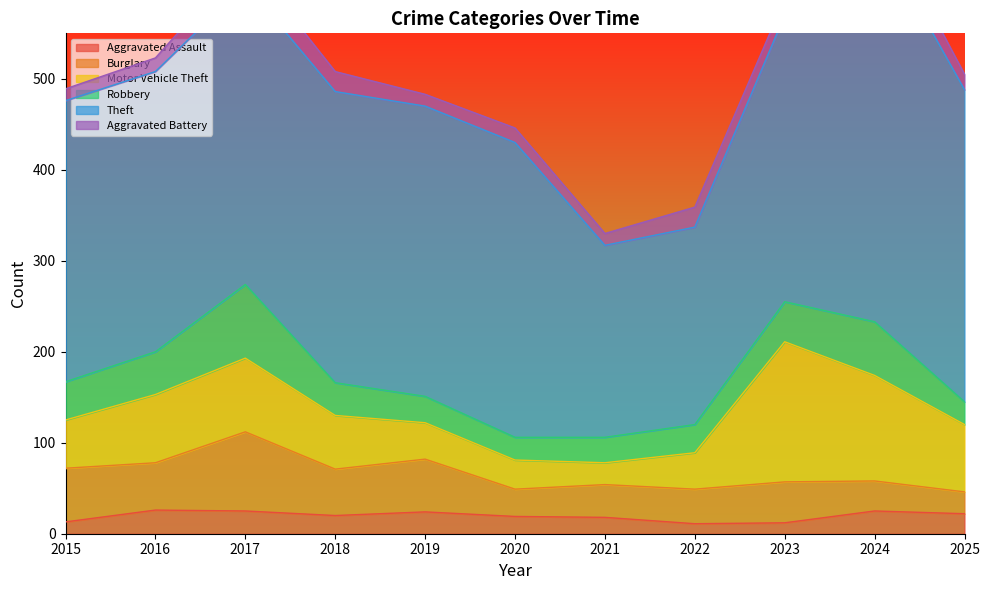

What is the sum of the Theft values at 2020 and 2023?

639